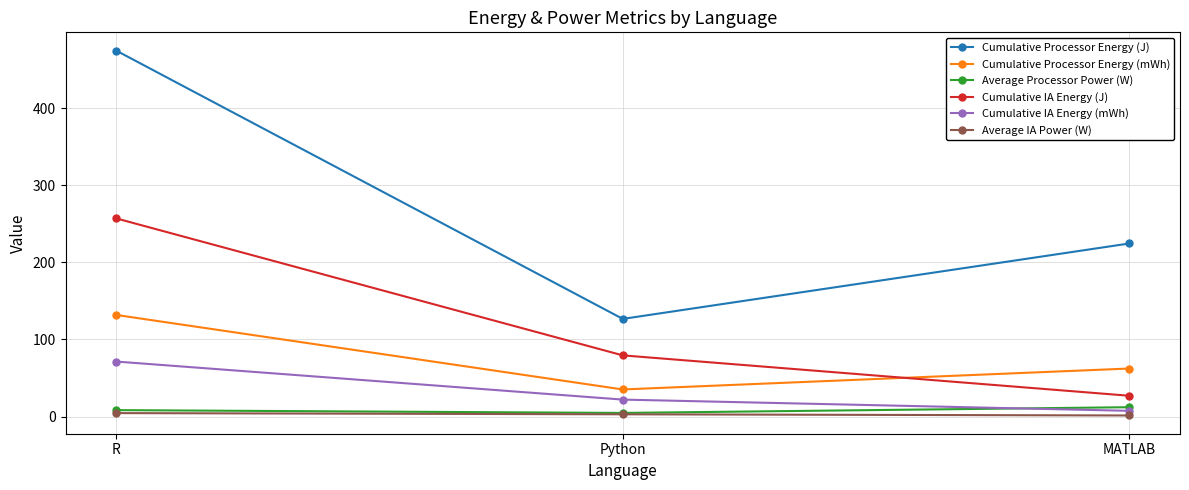

Rank the categories by Cumulative Processor Energy (mWh) value from lowest to highest.

Python, MATLAB, R